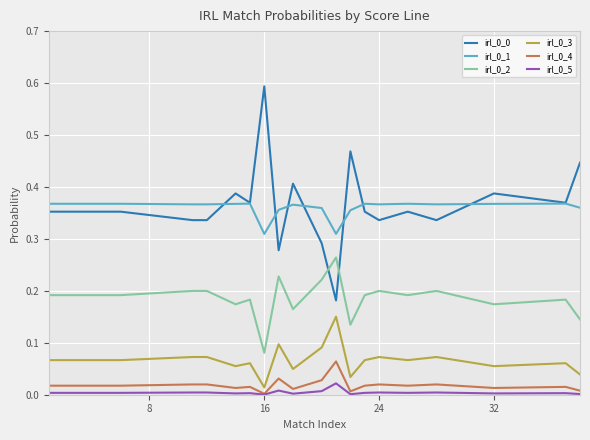

True or false: irl_0_1 and irl_0_2 cross at least once.

False